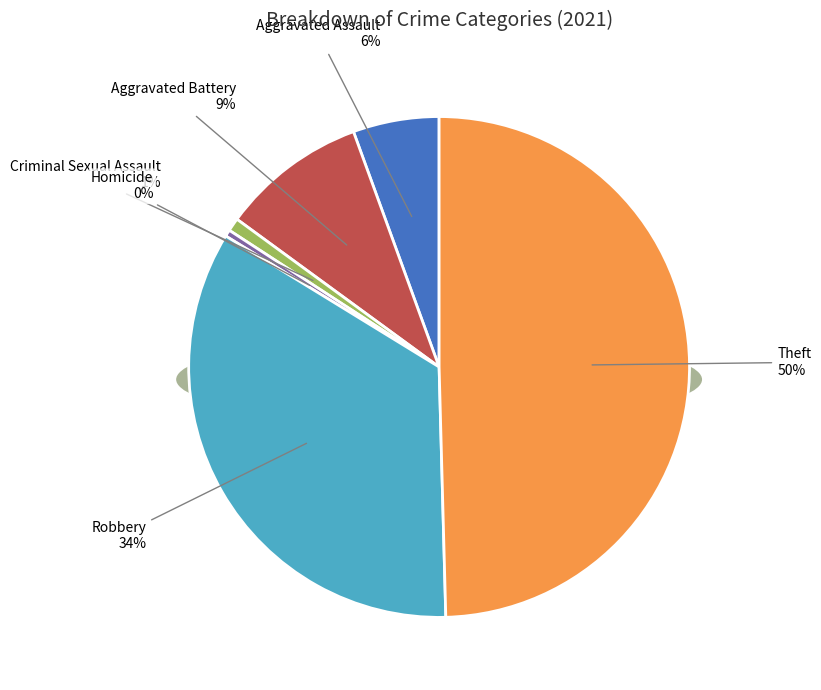

Which slice is the largest?

Theft